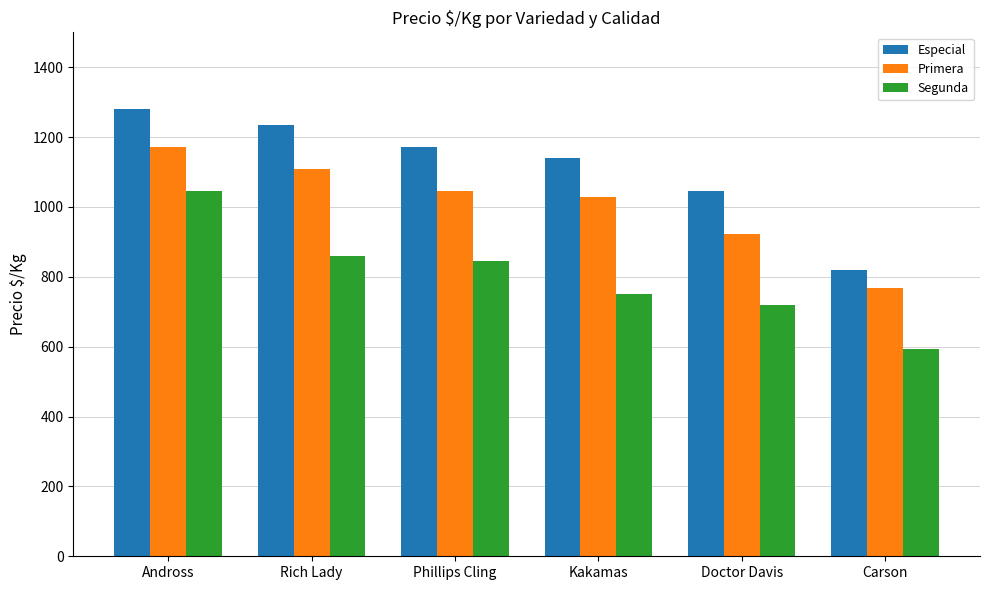

How many values in the Especial series are below 1172?

3